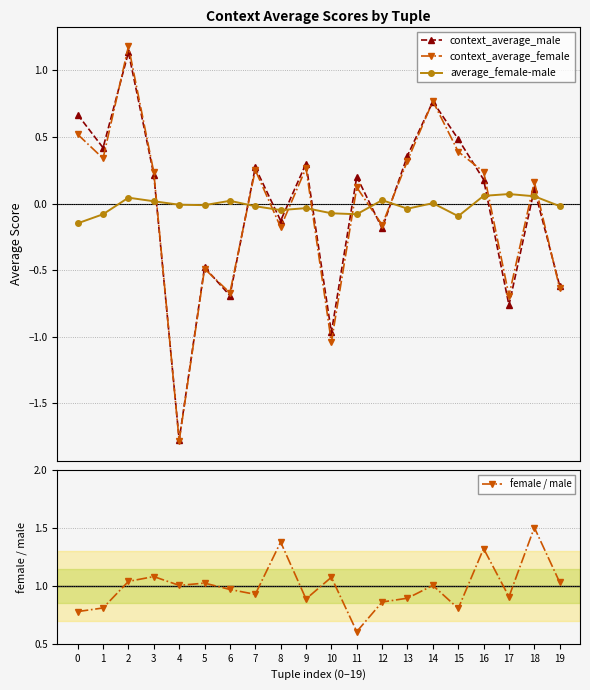

Reading left to right, transcribe all the data shown in this chart.

context_average_male: 0.7	0.4	1.1	0.2	-1.8	-0.5	-0.7	0.3	-0.1	0.3	-1.0	0.2	-0.2	0.4	0.8	0.5	0.2	-0.8	0.1	-0.6
context_average_female: 0.5	0.3	1.2	0.2	-1.8	-0.5	-0.7	0.3	-0.2	0.3	-1.0	0.1	-0.2	0.3	0.8	0.4	0.2	-0.7	0.2	-0.6
average_female-male: -0.1	-0.1	0.0	0.0	-0.0	-0.0	0.0	-0.0	-0.0	-0.0	-0.1	-0.1	0.0	-0.0	0.0	-0.1	0.1	0.1	0.1	-0.0
female / male: 0.8	0.8	1.0	1.1	1.0	1.0	1.0	0.9	1.4	0.9	1.1	0.6	0.9	0.9	1.0	0.8	1.3	0.9	1.5	1.0